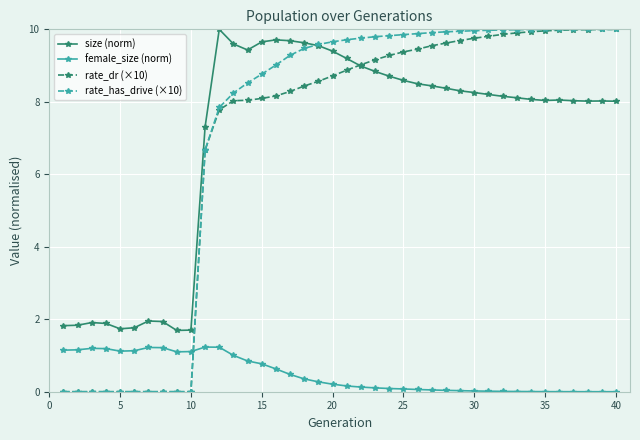

How many categories are shown in the chart?

40